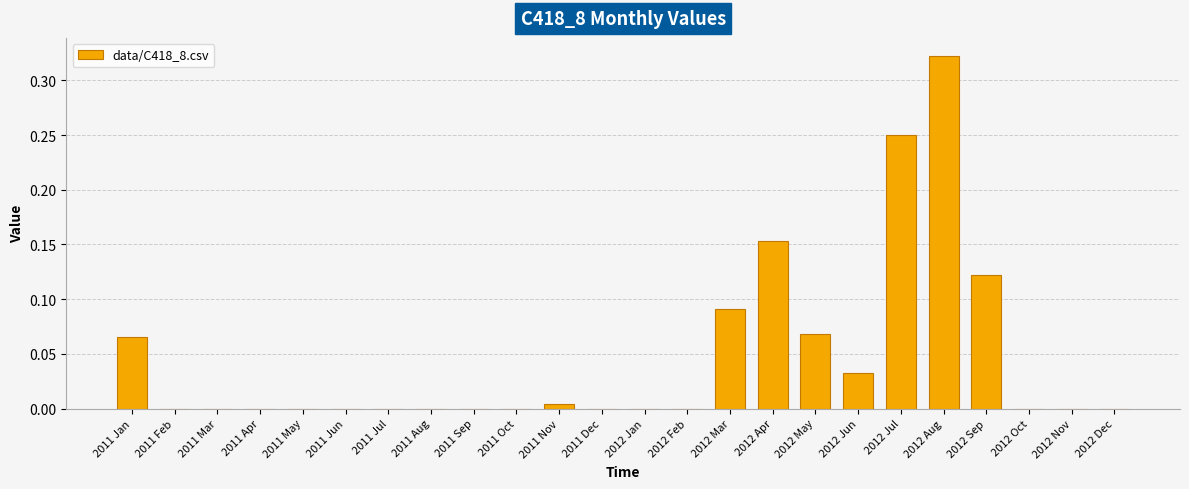

What is the sum of all values?

1.1